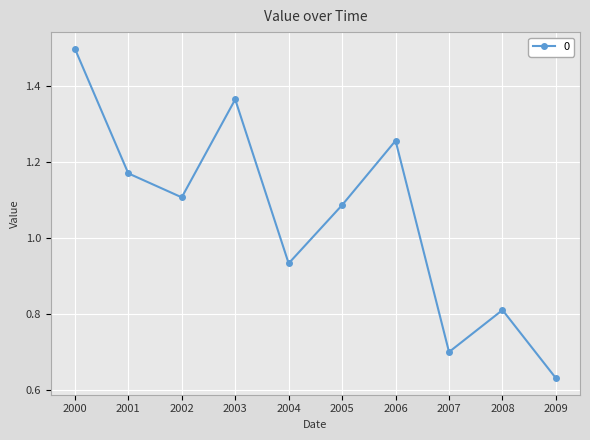

Rank the categories by value from highest to lowest.

2000, 2003, 2006, 2001, 2002, 2005, 2004, 2008, 2007, 2009